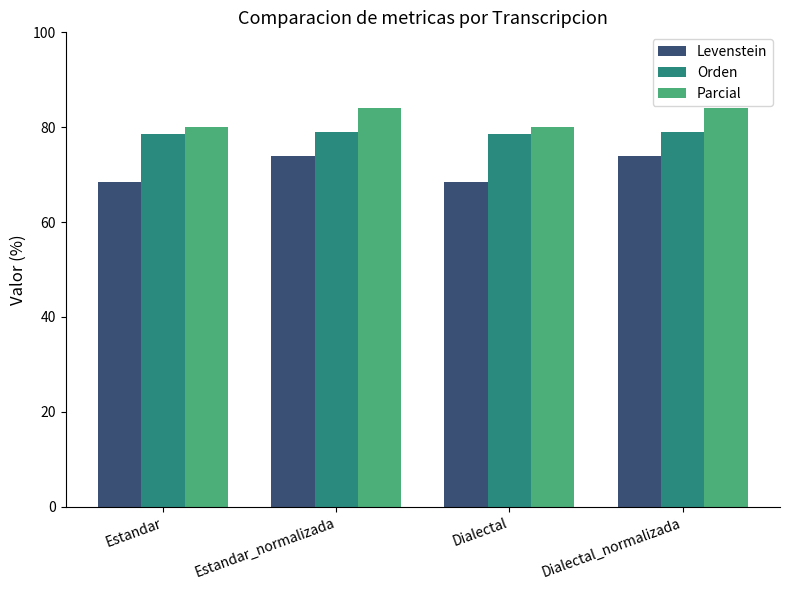

List the series in order of their overall mean, highest first.

Parcial, Orden, Levenstein